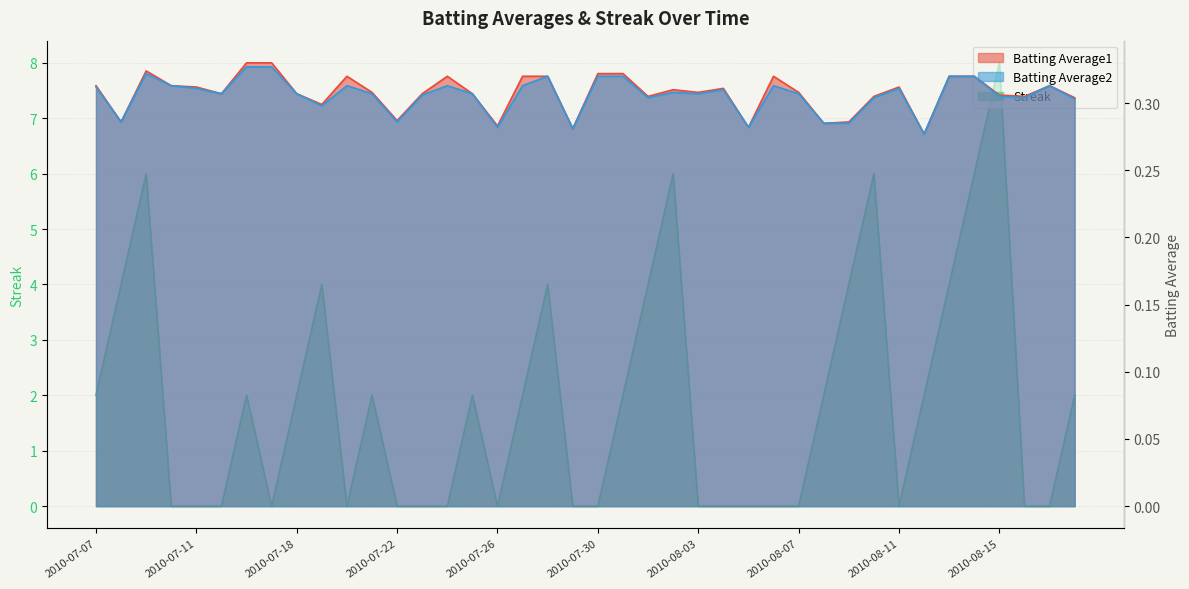

True or false: Batting Average2 has more than 2 interior local peaks.

True